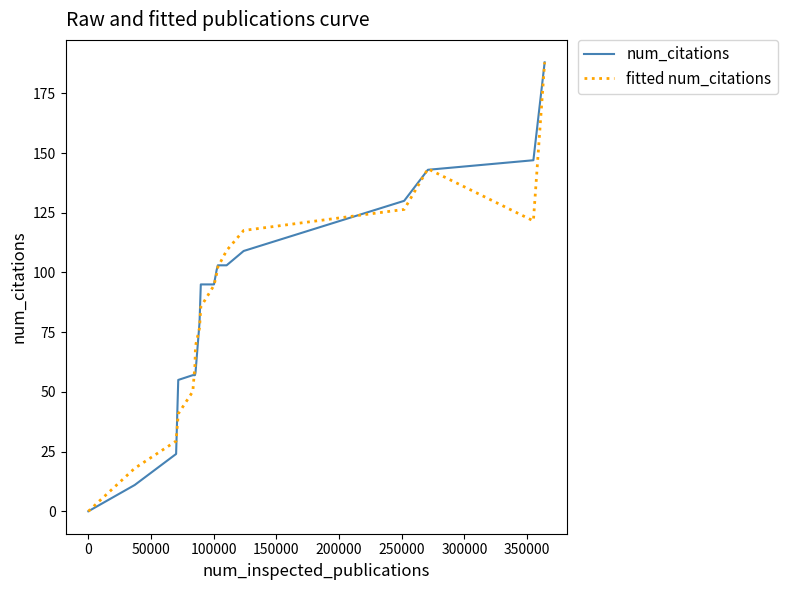

What is the highest value of the fitted num_citations series?

188.0